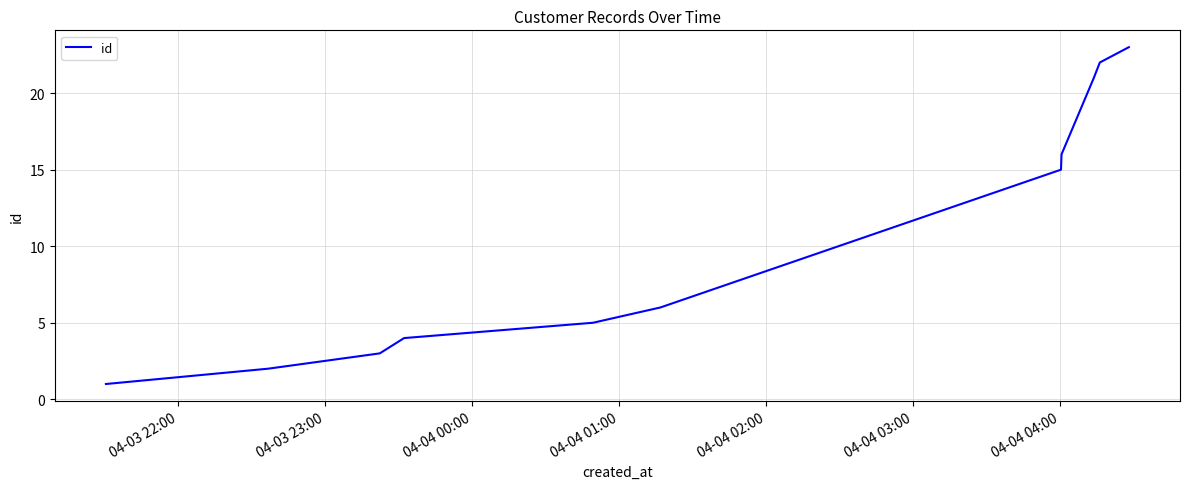

What is the greatest value displayed?

23